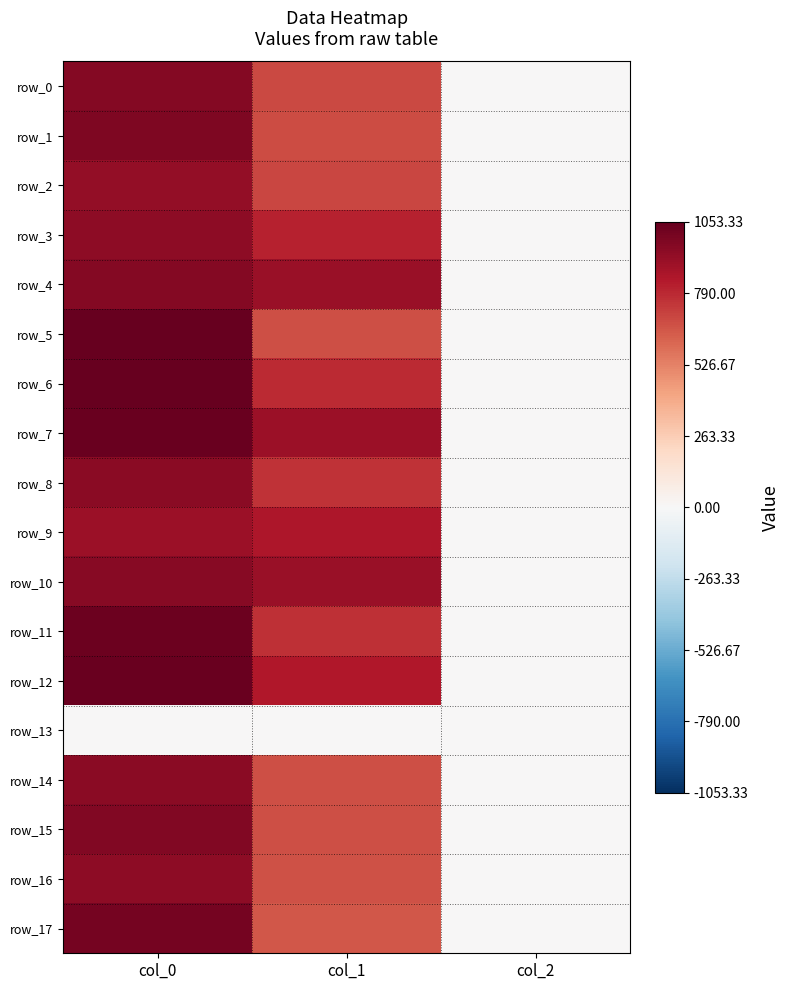

What is the difference between the maximum and minimum values in the row_12 series?

1041.3